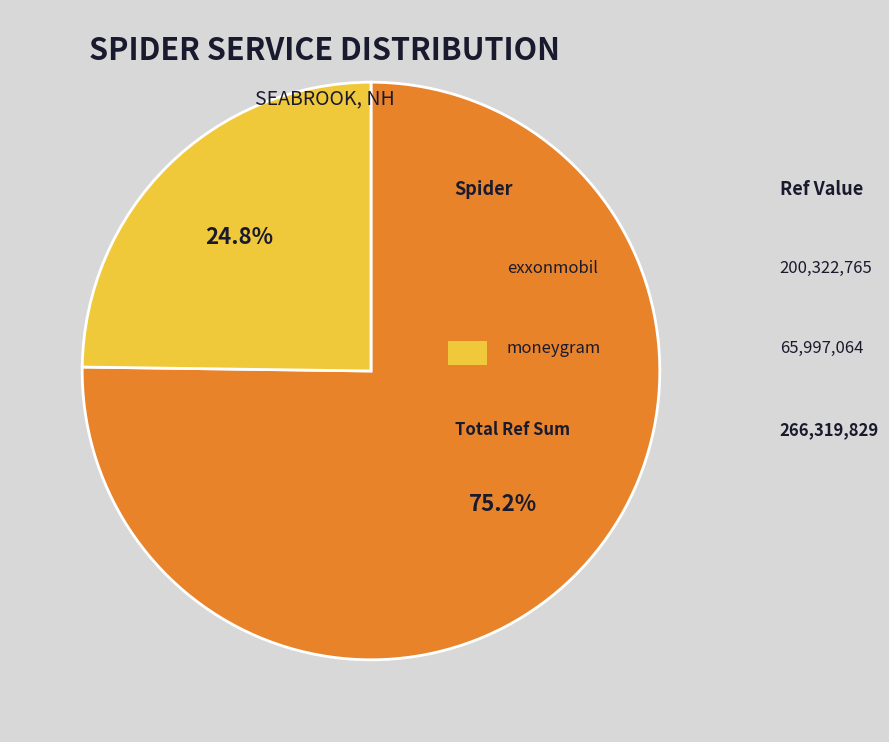

Is there any slice that represents more than half of the pie?

Yes